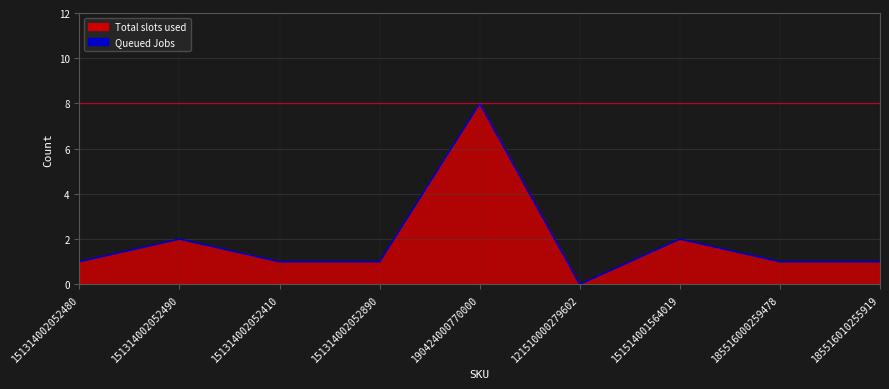

Which has a higher value, 151514001564019 or 185516000259478?

151514001564019